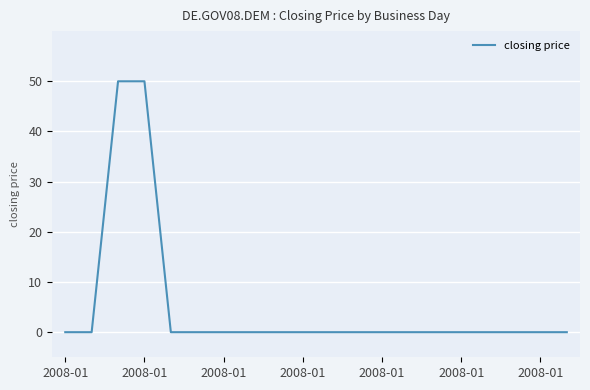

How many categories are shown in the chart?

20